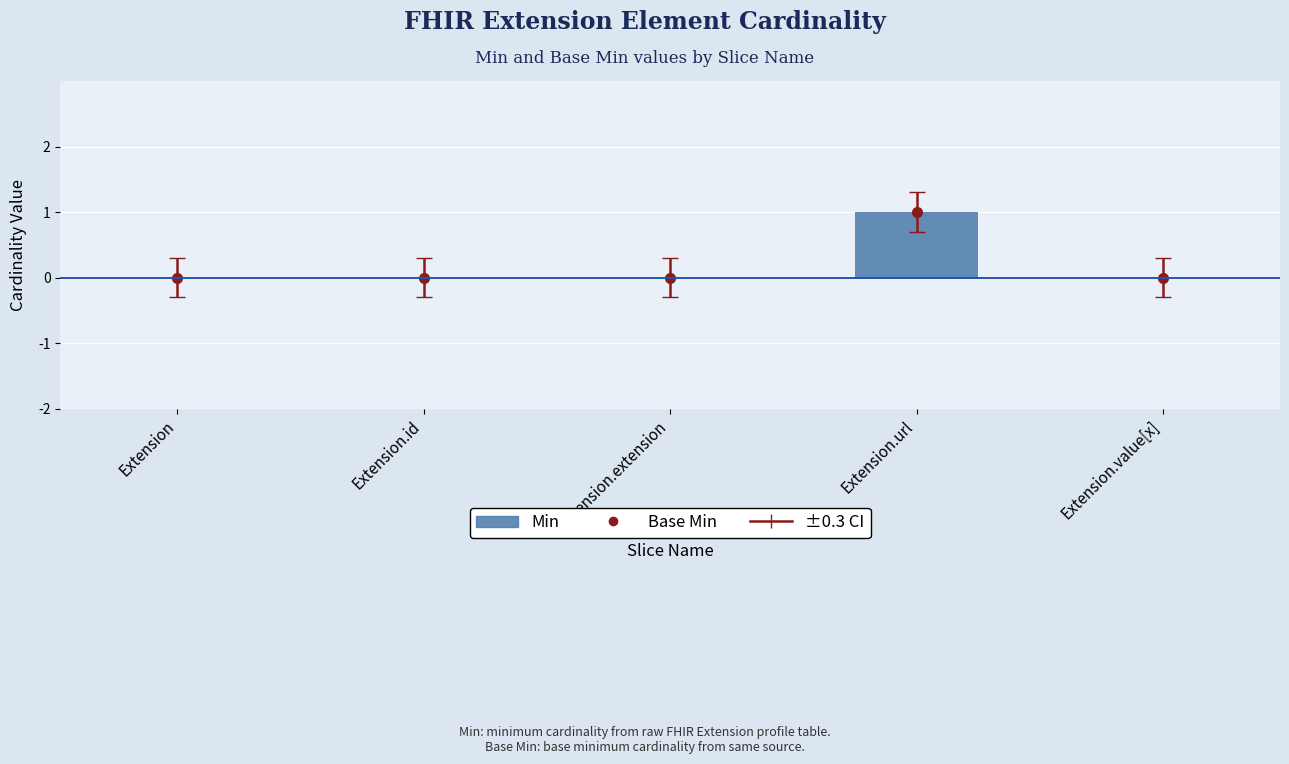

Is it true that the value at Extension.url is 1?

True